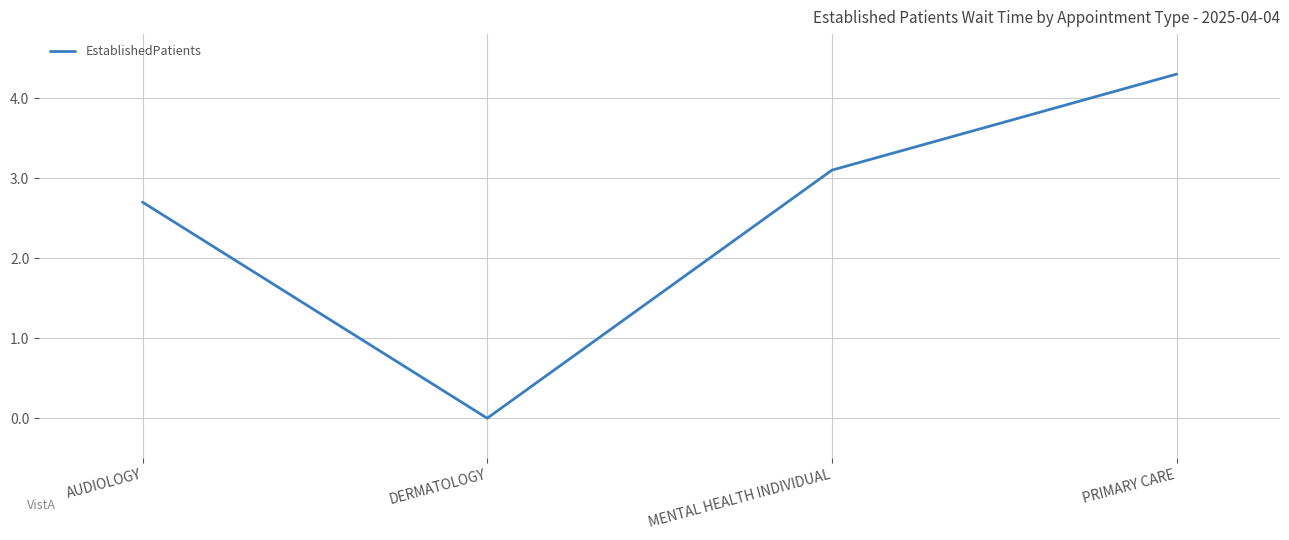

What position from the left is DERMATOLOGY?

2